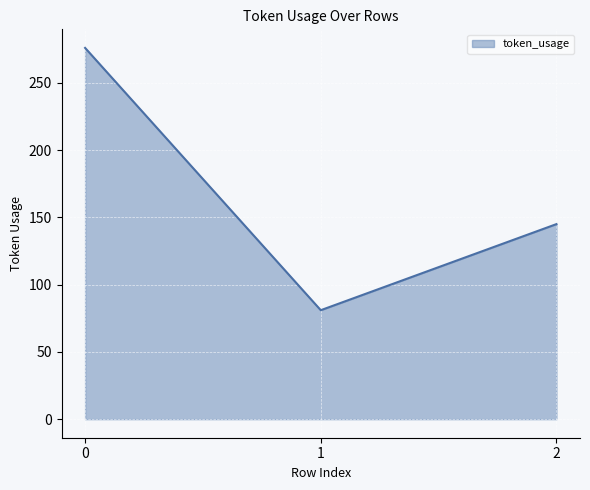

Is it true that the value at 1 is 108?

False